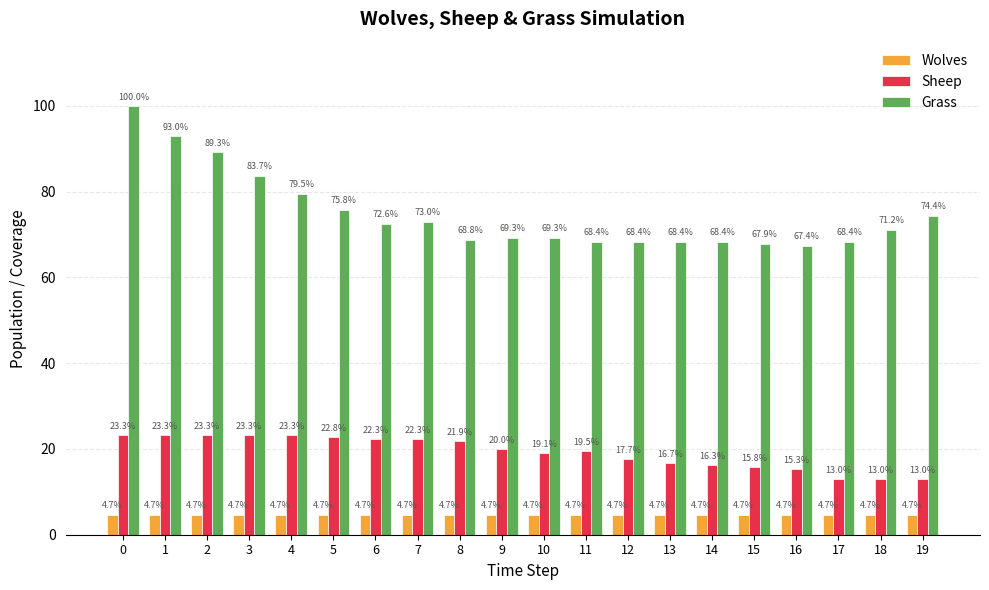

How many data points in Grass are less than 71?

10